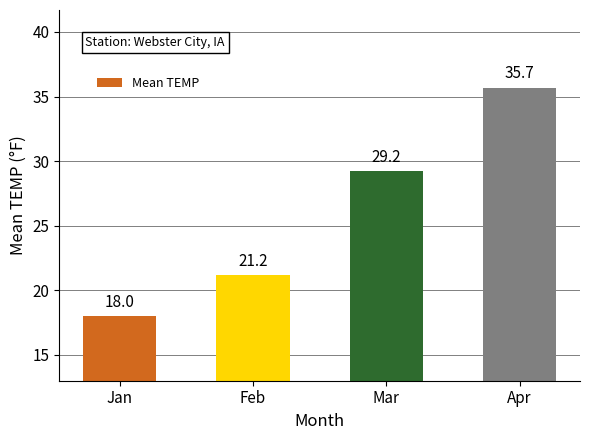

What is the approximate value at Feb?

21.2